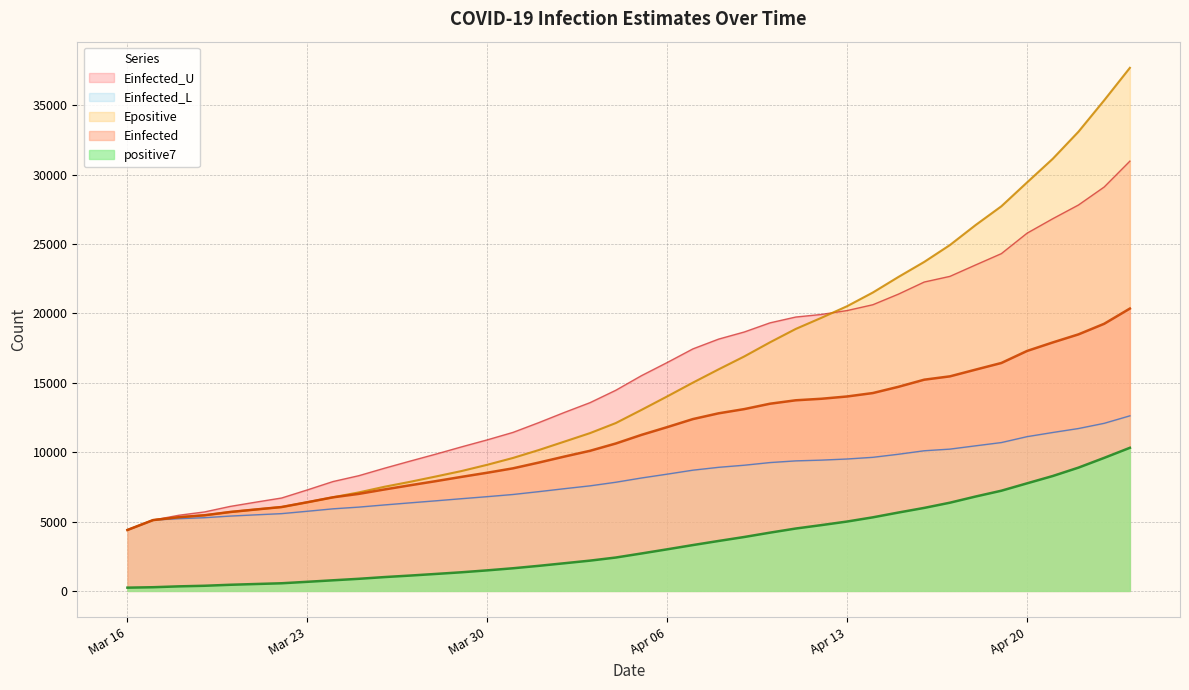

True or false: positive7 and Epositive intersect in this chart.

False